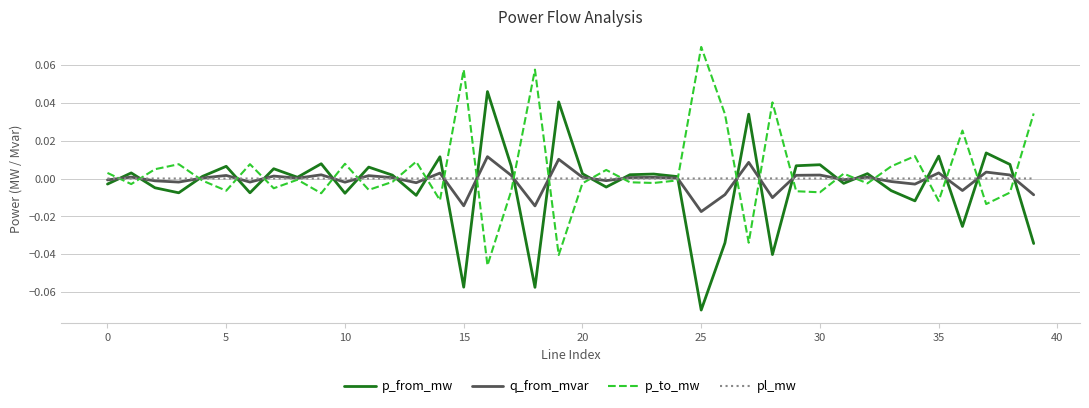

How many positive values does the p_to_mw series have?

17